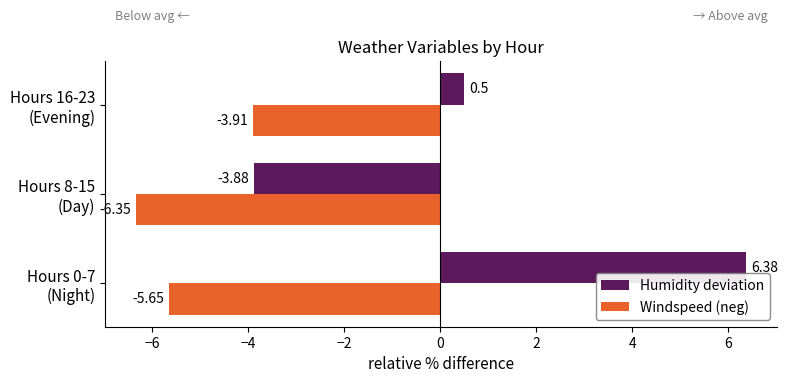

Which series has the largest total across all categories?

Humidity deviation